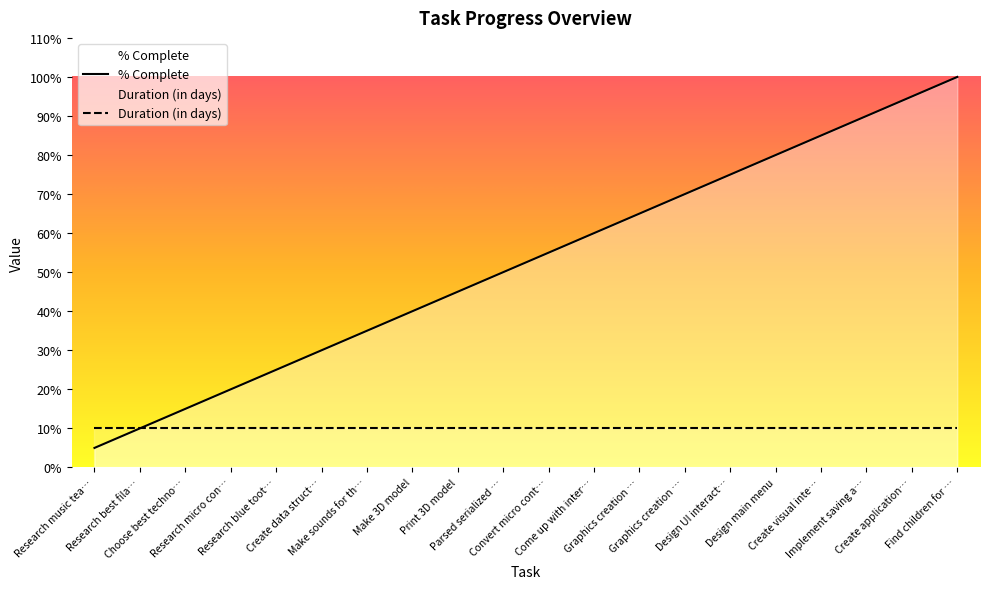

Reading left to right, list all the values displayed in this chart.

Research music tea…=5	Research best fila…=10	Choose best techno…=15	Research micro con…=20	Research blue toot…=25	Create data struct…=30	Make sounds for th…=35	Make 3D model=40	Print 3D model=45	Parsed serialized …=50	Convert micro cont…=55	Come up with inter…=60	Graphics creation …=65	Graphics creation …=70	Design UI interact…=75	Design main menu=80	Create visual inte…=85	Implement saving a…=90	Create application…=95	Find children for …=100